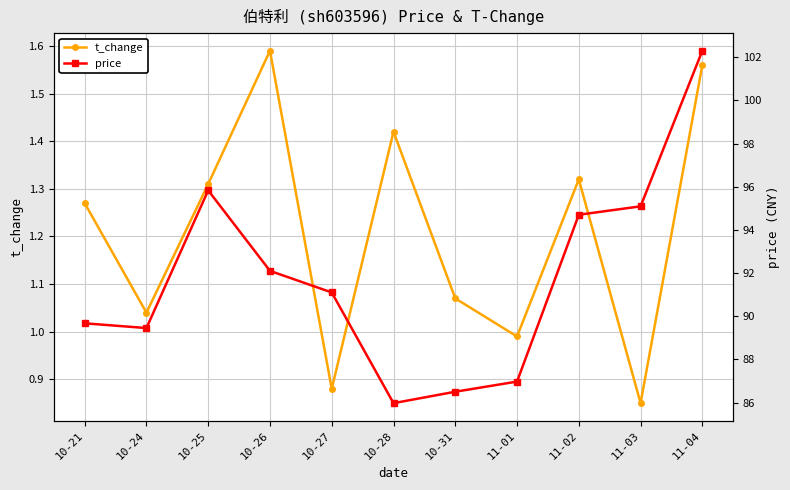

How many values in the price series exceed 91?

6